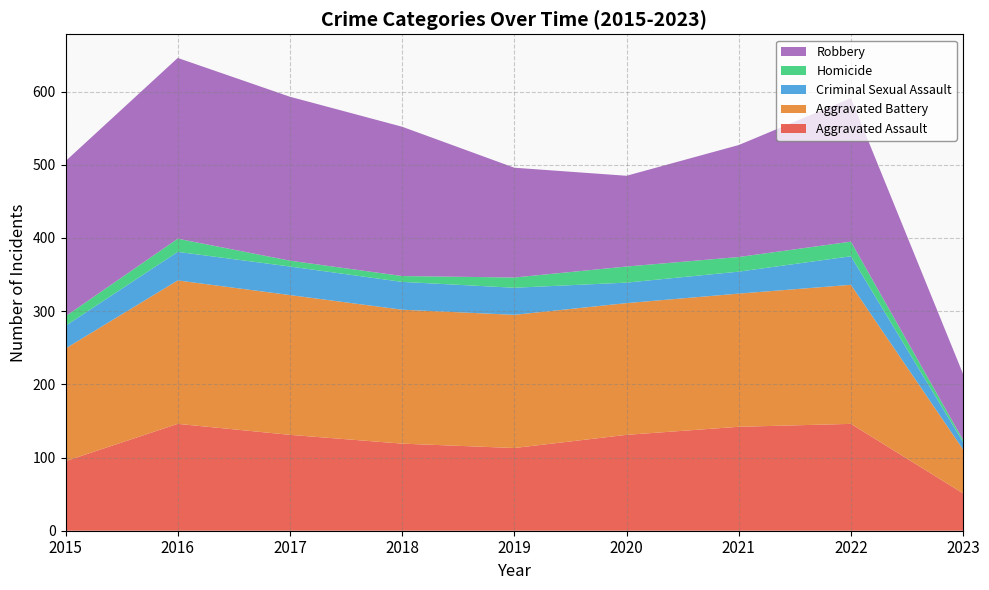

Reading right to left, transcribe all the data shown in this chart.

Aggravated Assault: 2023=51	2022=146	2021=142	2020=131	2019=113	2018=119	2017=131	2016=146	2015=95
Aggravated Battery: 2023=60	2022=190	2021=182	2020=180	2019=182	2018=183	2017=191	2016=196	2015=154
Criminal Sexual Assault: 2023=10	2022=39	2021=30	2020=28	2019=37	2018=38	2017=39	2016=39	2015=31
Homicide: 2023=3	2022=20	2021=20	2020=22	2019=14	2018=8	2017=8	2016=18	2015=13
Robbery: 2023=90	2022=196	2021=153	2020=124	2019=150	2018=204	2017=224	2016=247	2015=212